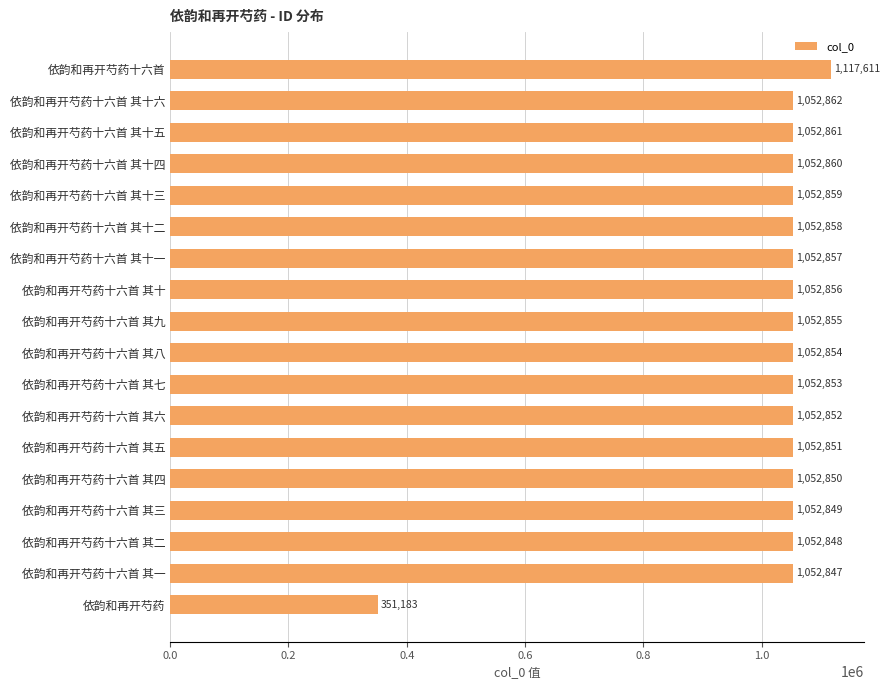

List the labels in order of value, smallest first.

依韵和再开芍药, 依韵和再开芍药十六首 其一, 依韵和再开芍药十六首 其二, 依韵和再开芍药十六首 其三, 依韵和再开芍药十六首 其四, 依韵和再开芍药十六首 其五, 依韵和再开芍药十六首 其六, 依韵和再开芍药十六首 其七, 依韵和再开芍药十六首 其八, 依韵和再开芍药十六首 其九, 依韵和再开芍药十六首 其十, 依韵和再开芍药十六首 其十一, 依韵和再开芍药十六首 其十二, 依韵和再开芍药十六首 其十三, 依韵和再开芍药十六首 其十四, 依韵和再开芍药十六首 其十五, 依韵和再开芍药十六首 其十六, 依韵和再开芍药十六首